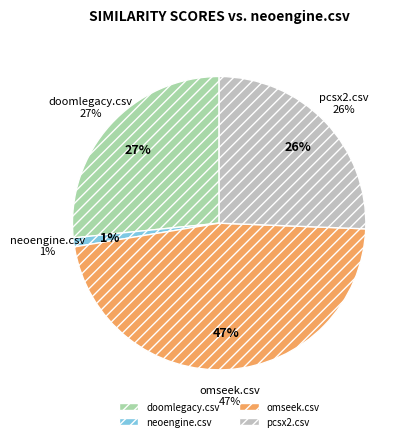

Combined, what portion of the pie is neoengine.csv and doomlegacy.csv?

27.6%